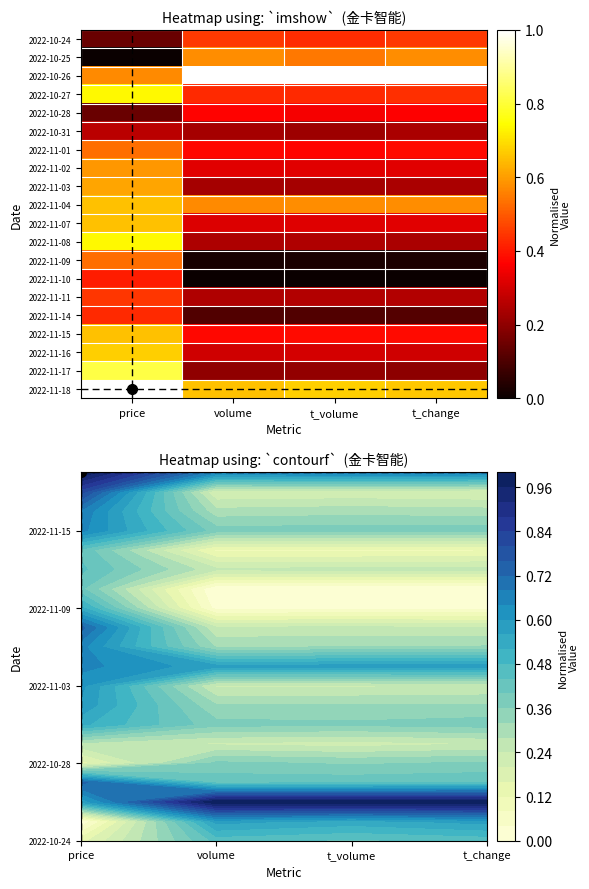

Reading left to right, what are all the values shown in this chart?

2022-10-24: price=0.1	volume=0.5	t_volume=0.4	t_change=0.5
2022-10-25: price=0.0	volume=0.6	t_volume=0.5	t_change=0.6
2022-10-26: price=0.6	volume=1.0	t_volume=1.0	t_change=1.0
2022-10-27: price=0.7	volume=0.4	t_volume=0.4	t_change=0.4
2022-10-28: price=0.1	volume=0.4	t_volume=0.4	t_change=0.4
2022-10-31: price=0.3	volume=0.2	t_volume=0.2	t_change=0.2
2022-11-01: price=0.5	volume=0.4	t_volume=0.4	t_change=0.4
2022-11-02: price=0.6	volume=0.3	t_volume=0.3	t_change=0.3
2022-11-03: price=0.6	volume=0.2	t_volume=0.2	t_change=0.2
2022-11-04: price=0.7	volume=0.6	t_volume=0.6	t_change=0.6
2022-11-07: price=0.7	volume=0.3	t_volume=0.3	t_change=0.3
2022-11-08: price=0.7	volume=0.2	t_volume=0.2	t_change=0.2
2022-11-09: price=0.5	volume=0.0	t_volume=0.0	t_change=0.0
2022-11-10: price=0.4	volume=0.0	t_volume=0.0	t_change=0.0
2022-11-11: price=0.4	volume=0.2	t_volume=0.3	t_change=0.3
2022-11-14: price=0.4	volume=0.1	t_volume=0.1	t_change=0.1
2022-11-15: price=0.7	volume=0.4	t_volume=0.4	t_change=0.4
2022-11-16: price=0.7	volume=0.3	t_volume=0.3	t_change=0.3
2022-11-17: price=0.8	volume=0.2	t_volume=0.2	t_change=0.2
2022-11-18: price=1.0	volume=0.7	t_volume=0.7	t_change=0.7